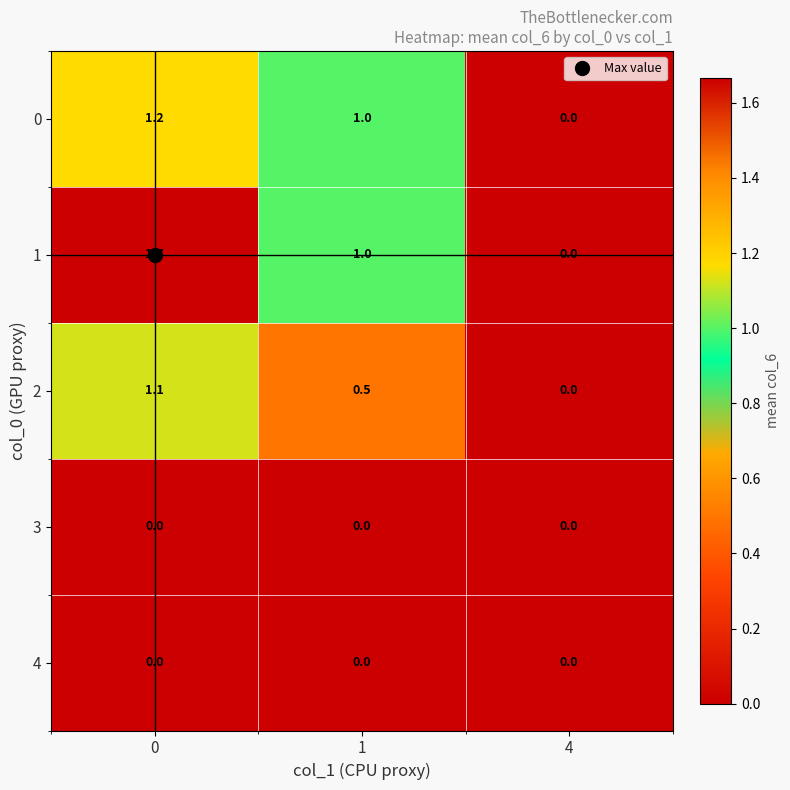

Read the 1 value at 1.

1.0